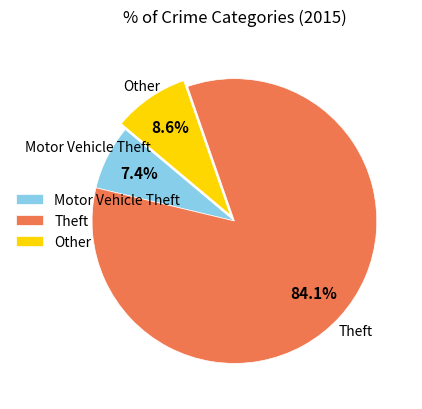

What is the total percentage of Other and Theft?

92.6%